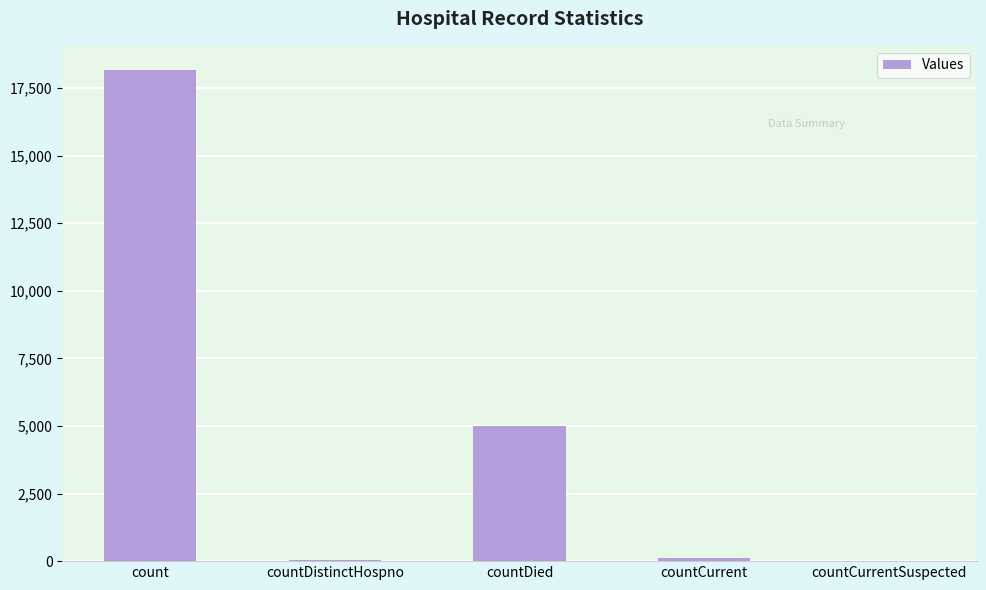

What is the change in value from countDistinctHospno to countDied?

+4961